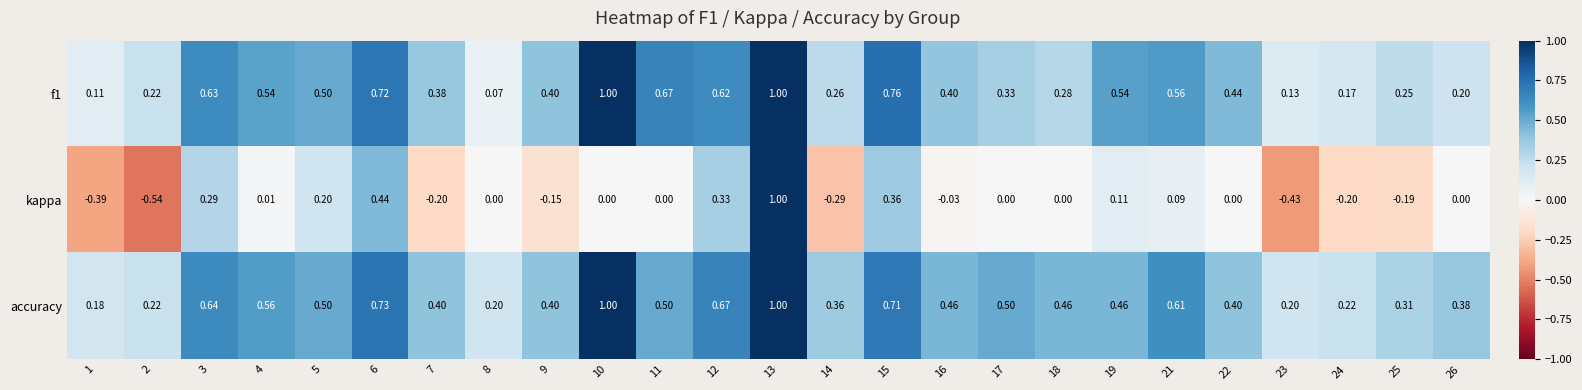

Is the value of f1 at 12 greater than the value of accuracy at 12?

No